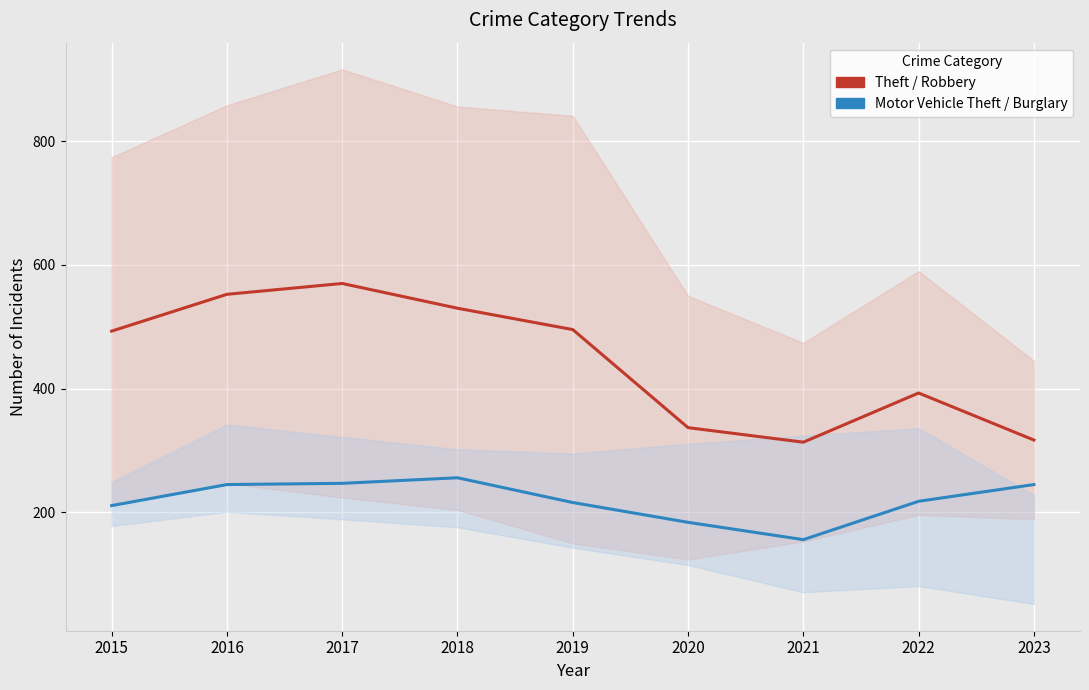

How many interior local peaks does the Theft / Robbery band series have?

2